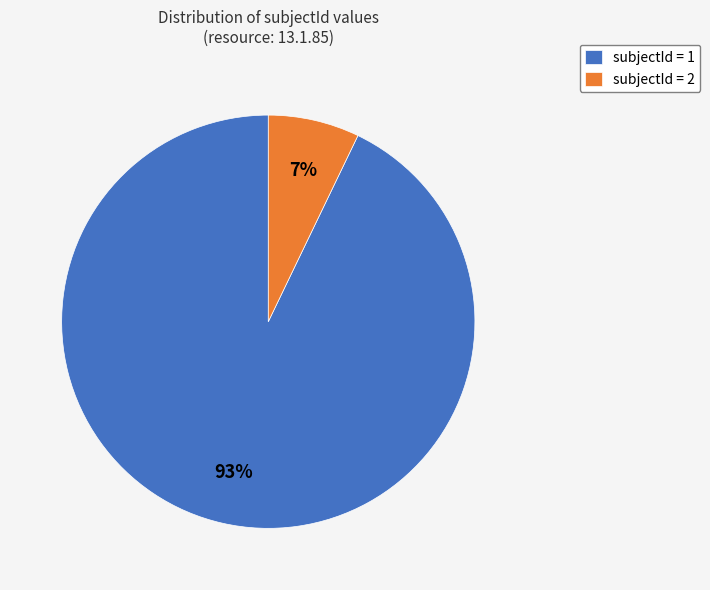

To the nearest percent, what is the combined percentage of subjectId = 1 and subjectId = 2?

100%